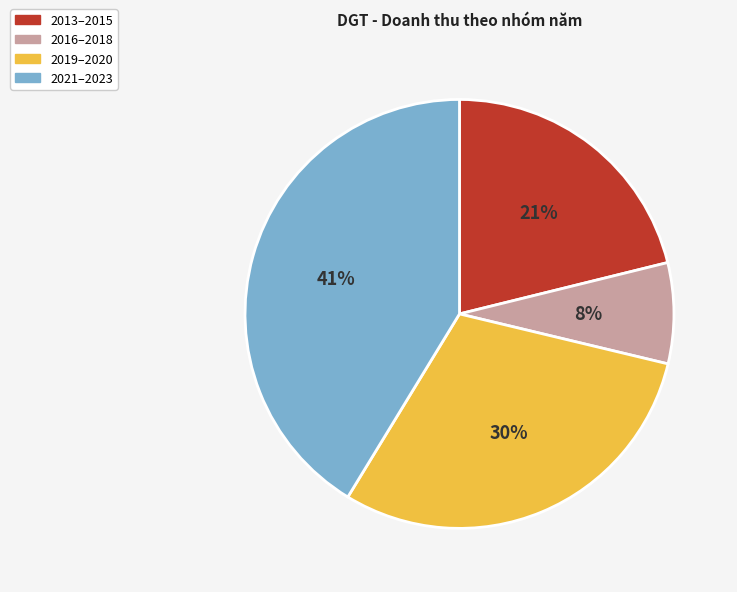

What is the smallest slice in the pie chart?

2016–2018